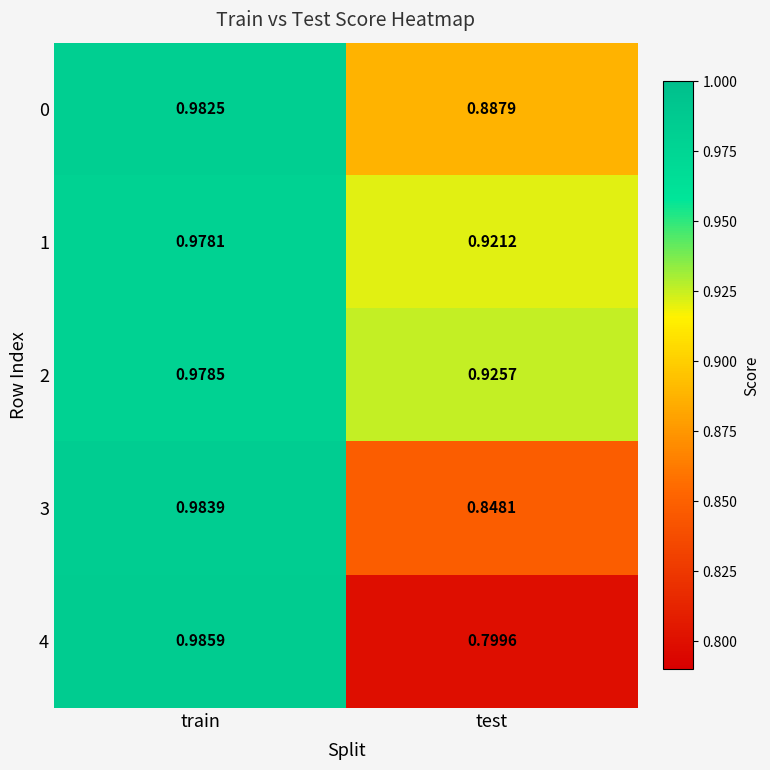

At which label is 1 closest to 0?

test